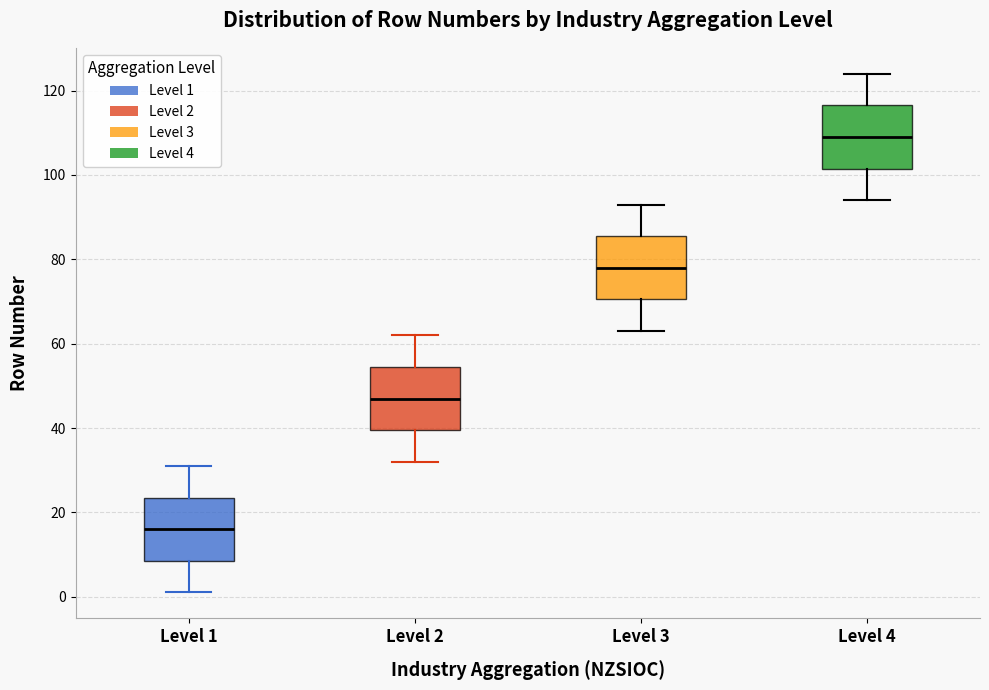

Which box's median line is the highest?

Level 4